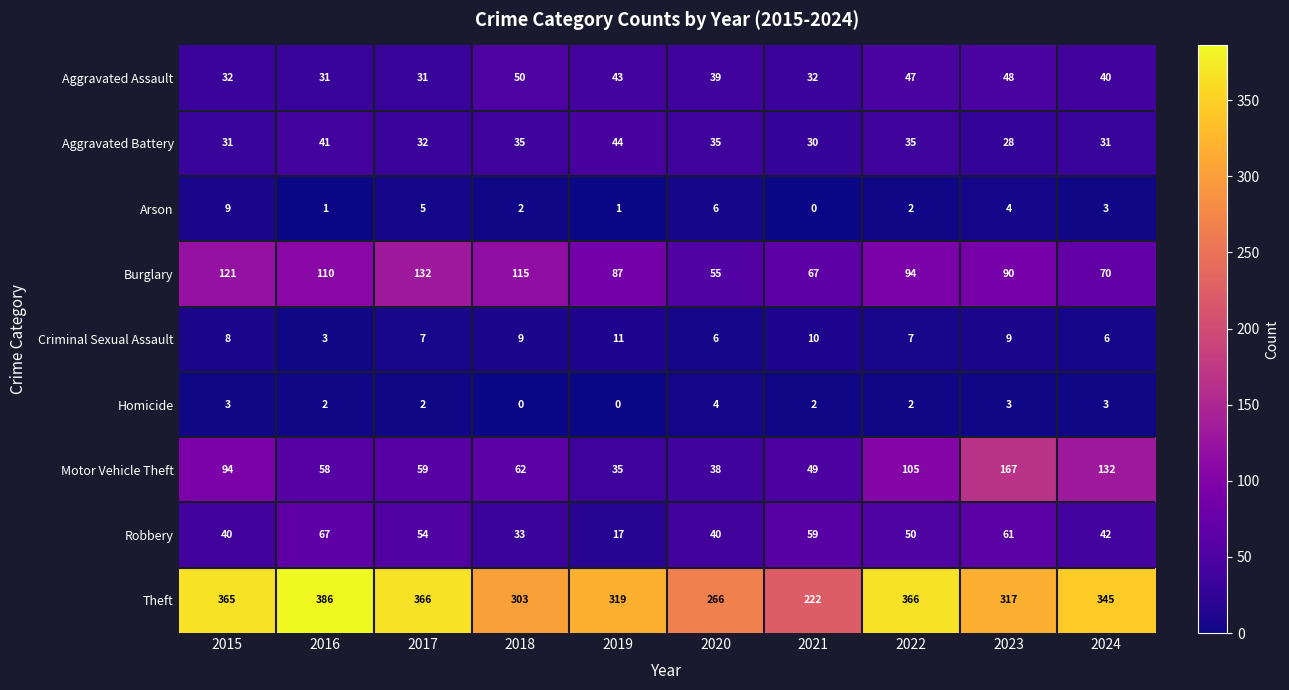

Which series changed the most between 2019 and 2021?

Theft